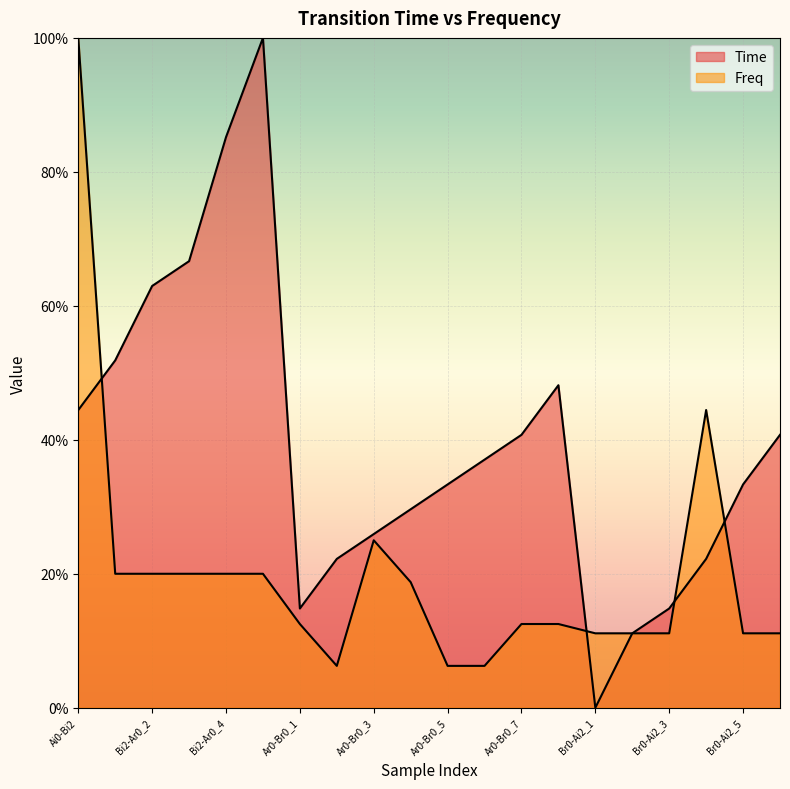

What value does the Time series have at Bi2-Ar0_3?

0.7